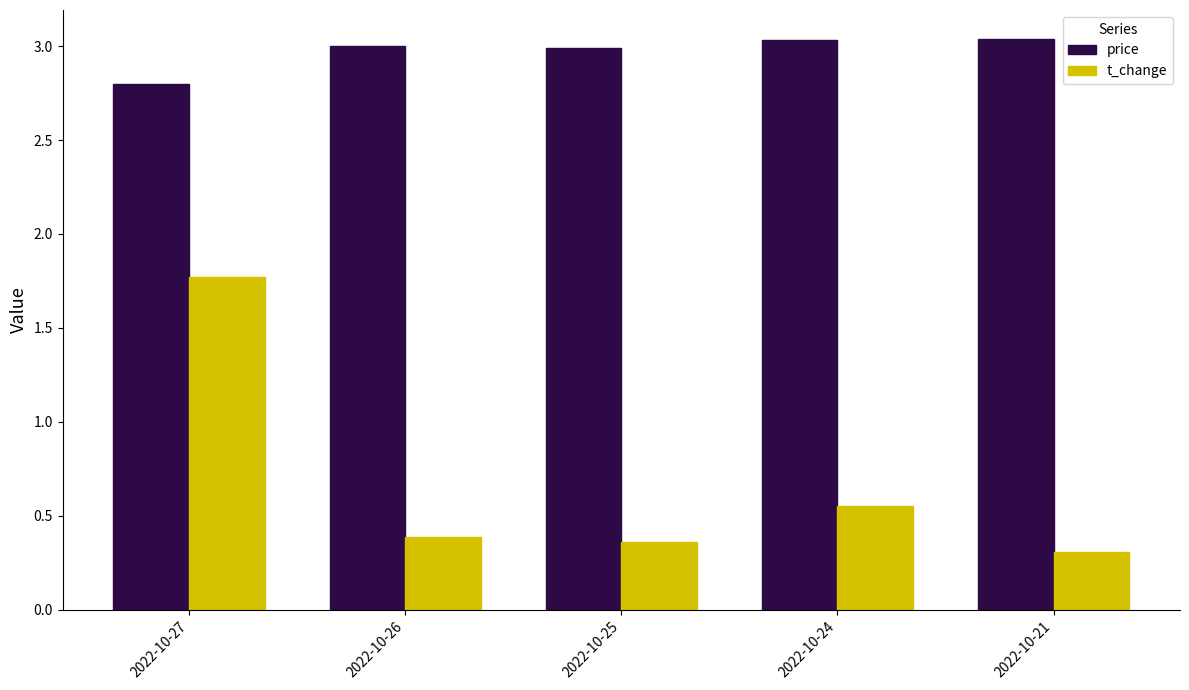

The price series shows 1.2 at 2022-10-24. True or false?

False